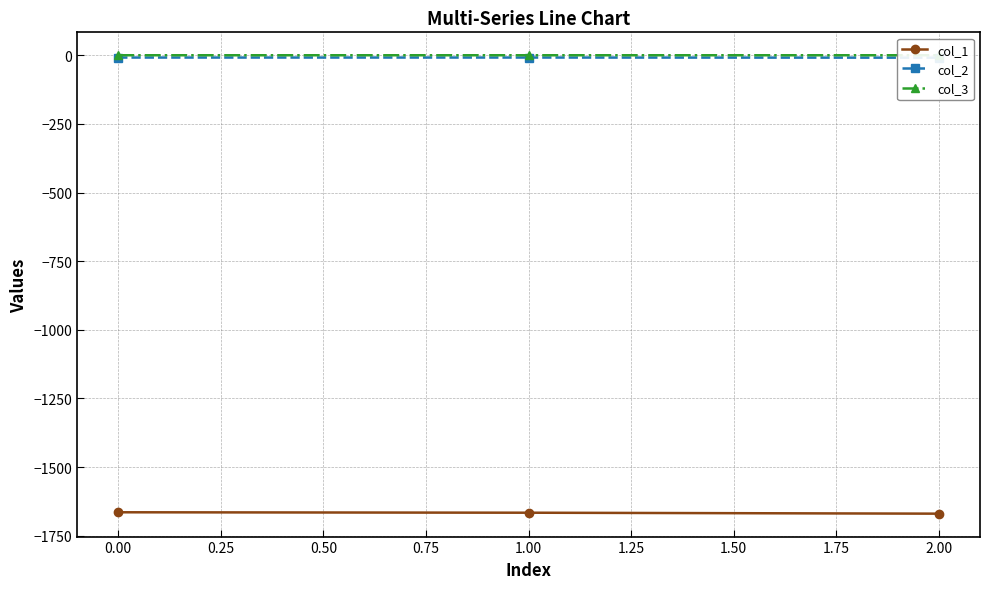

The value of col_1 at 1.00 is -1665.9. True or false?

True